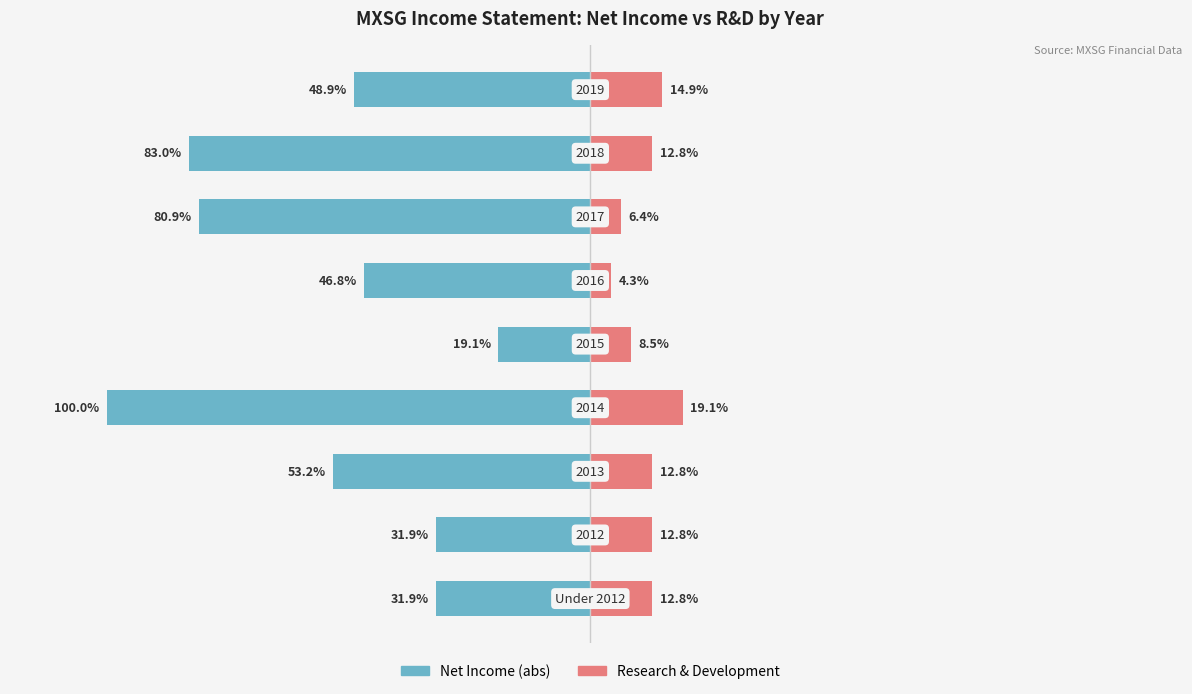

Which series has the widest spread of values?

Net Income (abs %)